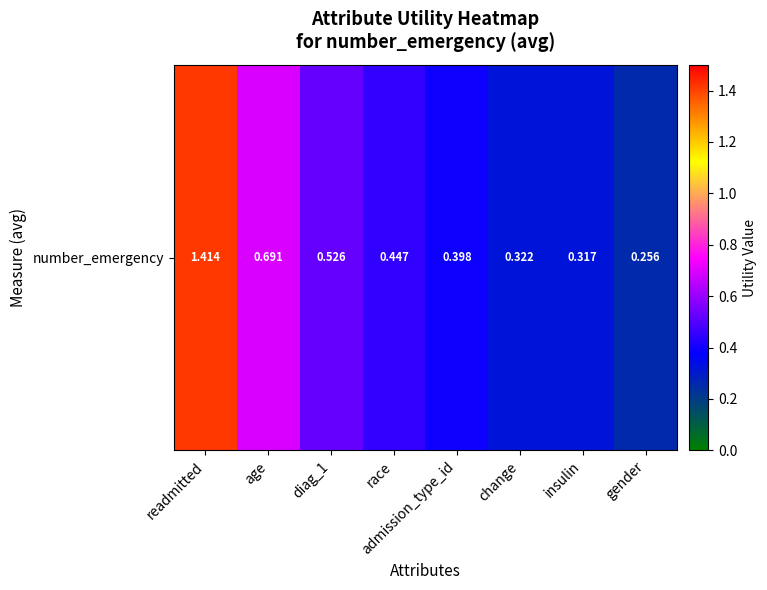

Reading left to right, what are all the values shown in this chart?

1.4	0.7	0.5	0.4	0.4	0.3	0.3	0.3